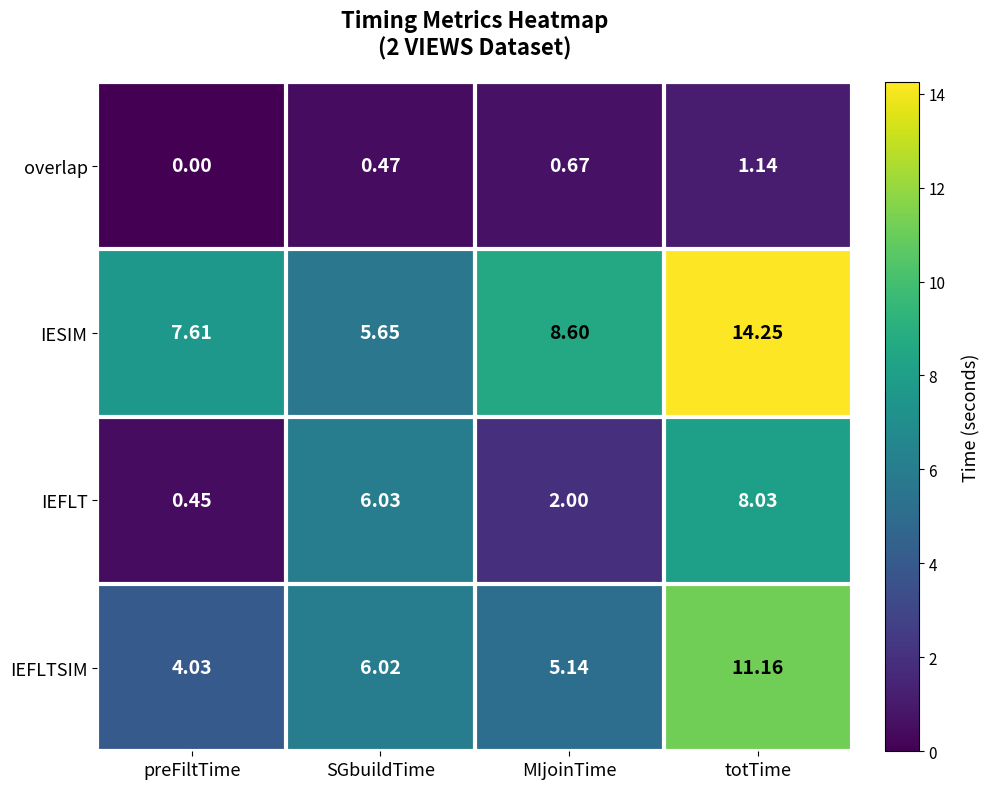

How many categories are shown in the chart?

4